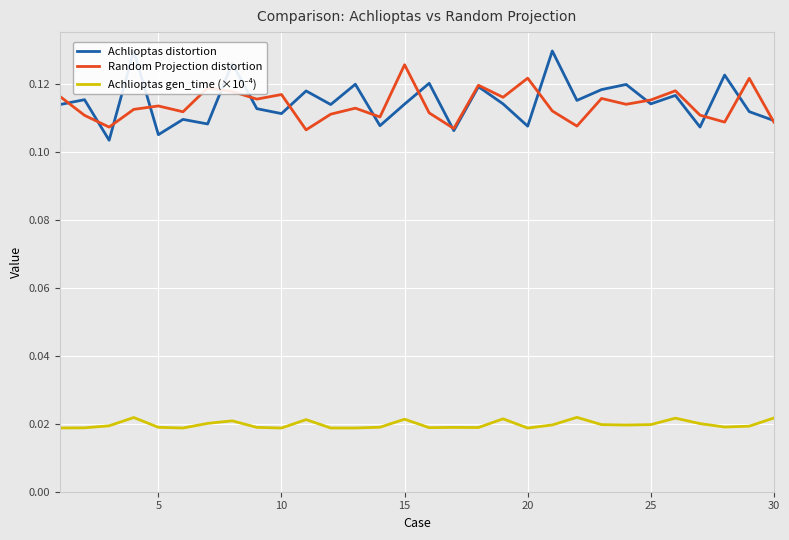

What is the sum of all Achlioptas distortion values?

3.4